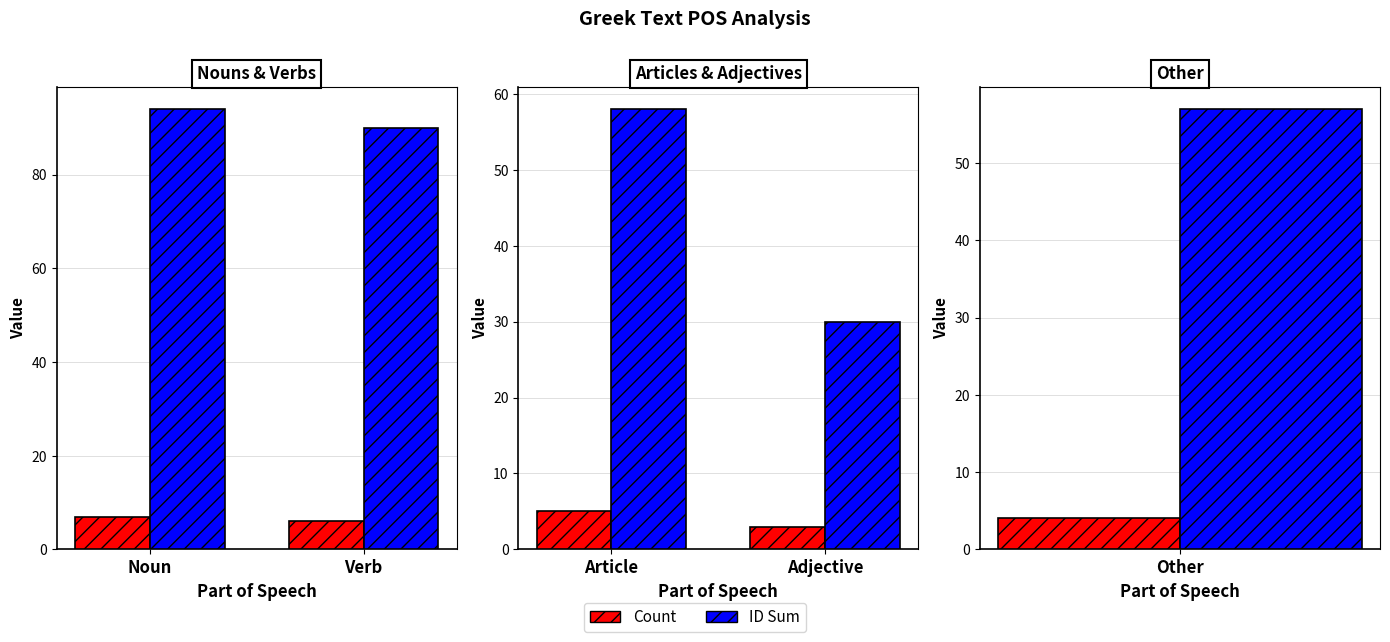

What is the lowest value of the ID Sum series?

30